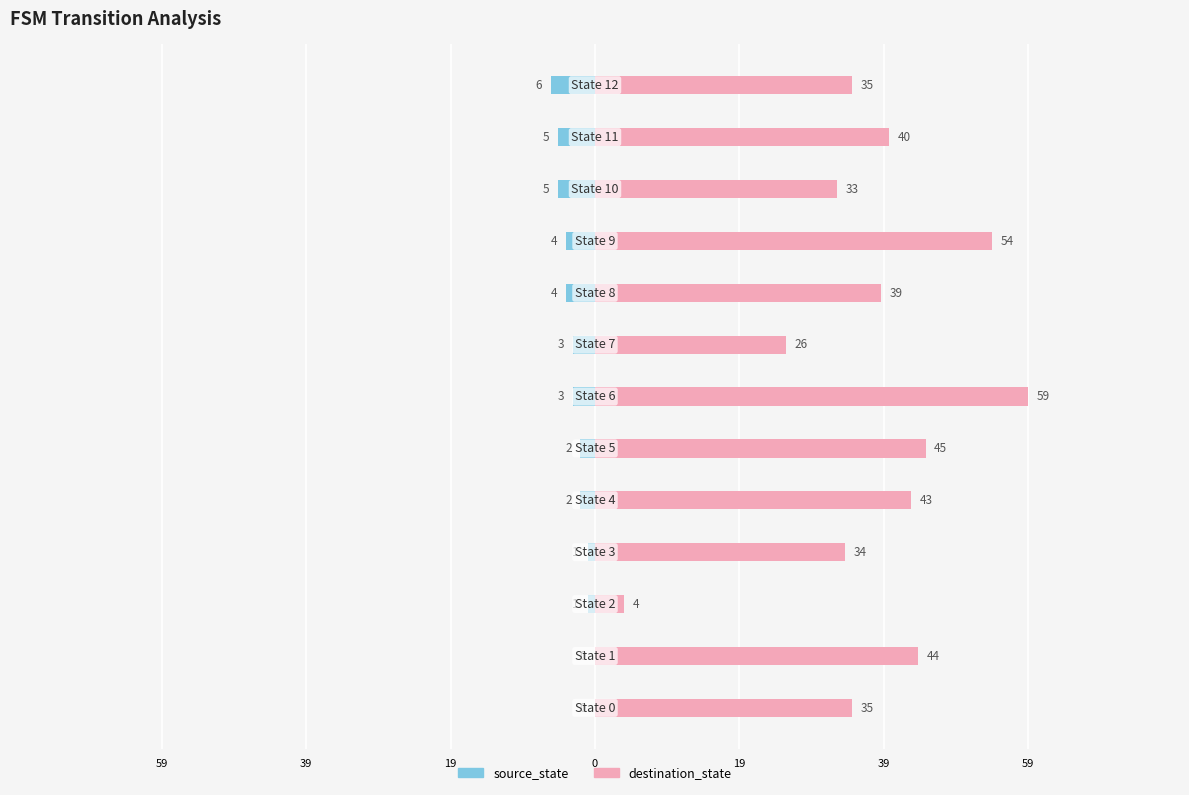

What are all the series names shown in the legend?

source_state, destination_state